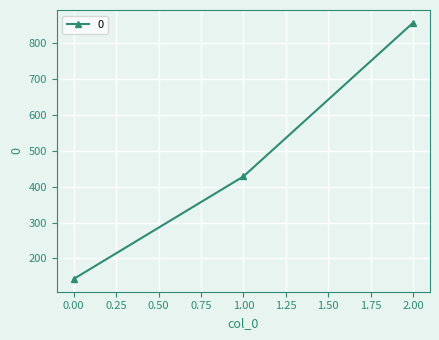

Reading left to right, list all the values displayed in this chart.

142.9	428.6	857.1